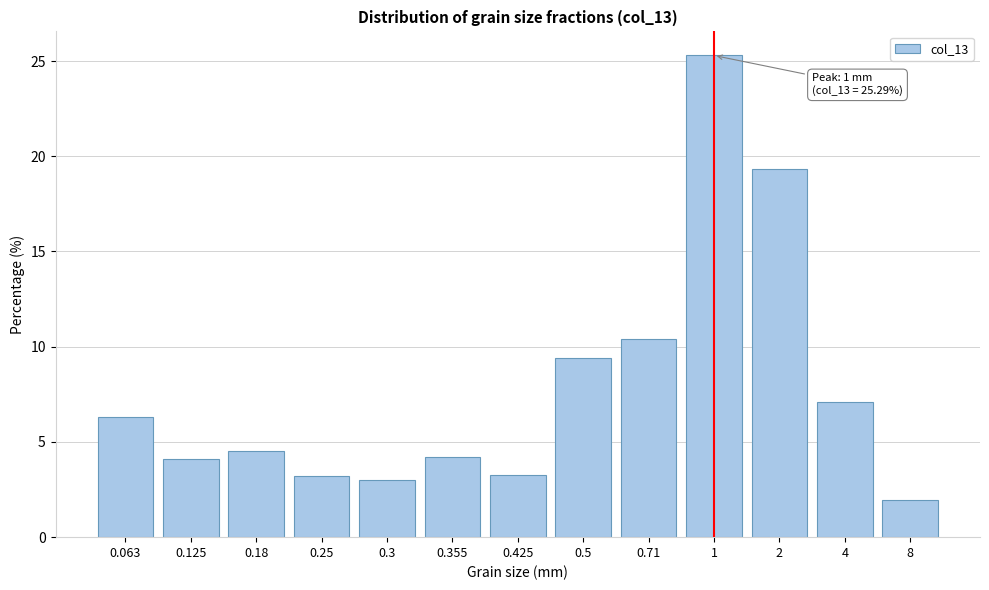

The chart shows a value of 13.8 at 0.71. True or false?

False